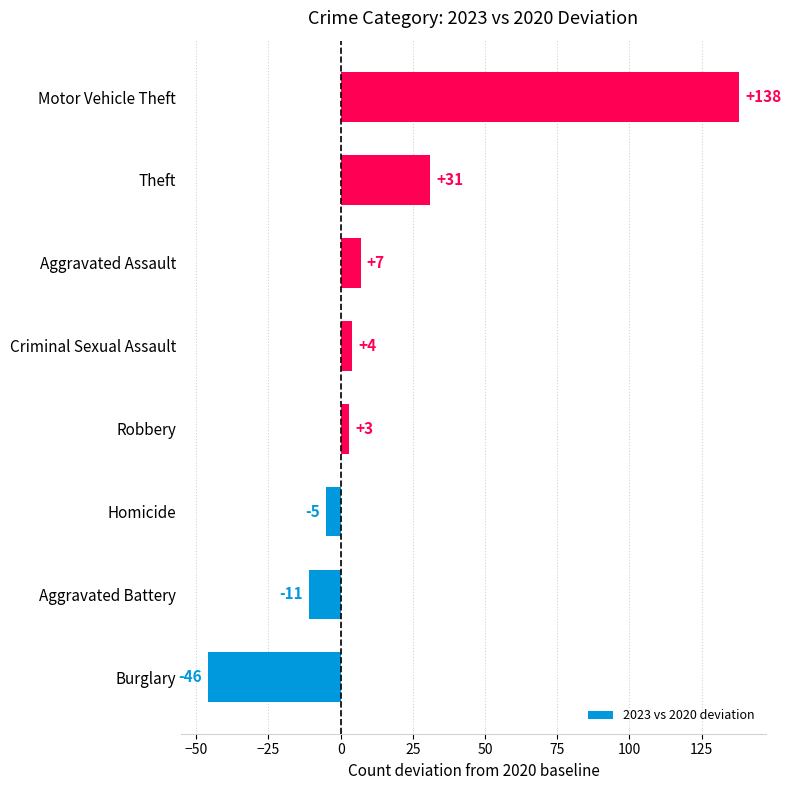

Does the chart contain any negative values?

Yes